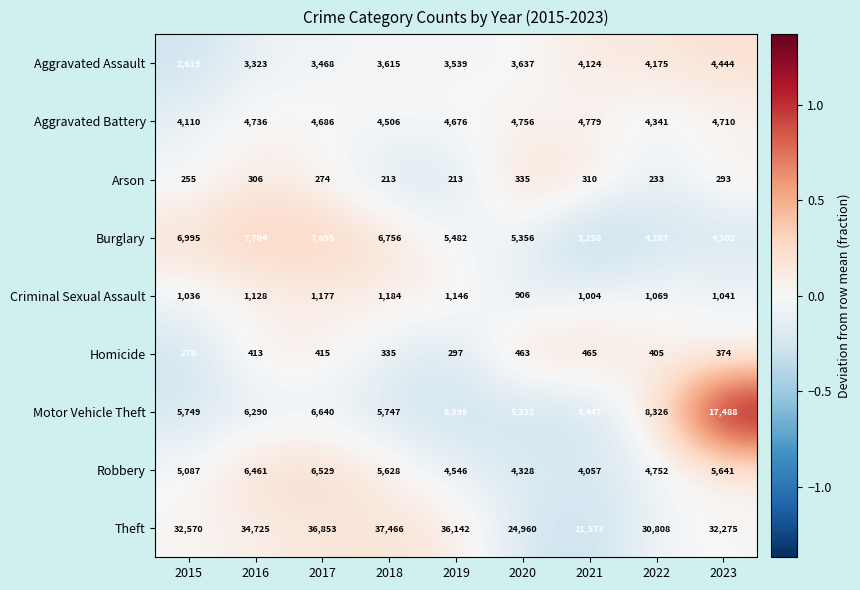

Which series has the largest total across all categories?

Theft